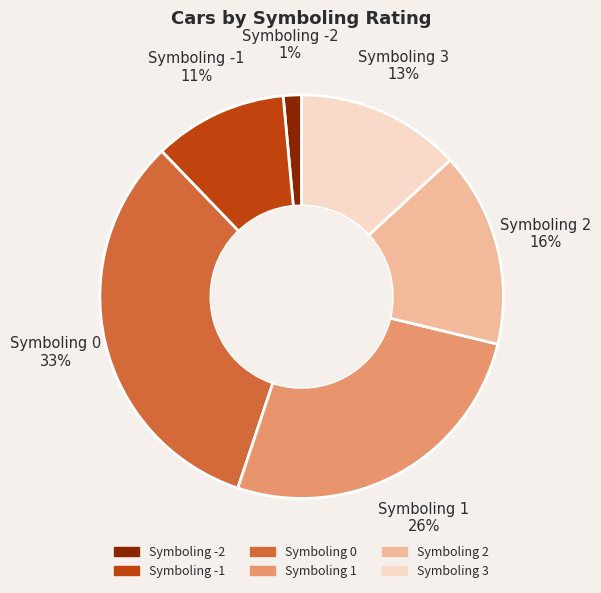

Is there any slice that represents more than half of the pie?

No